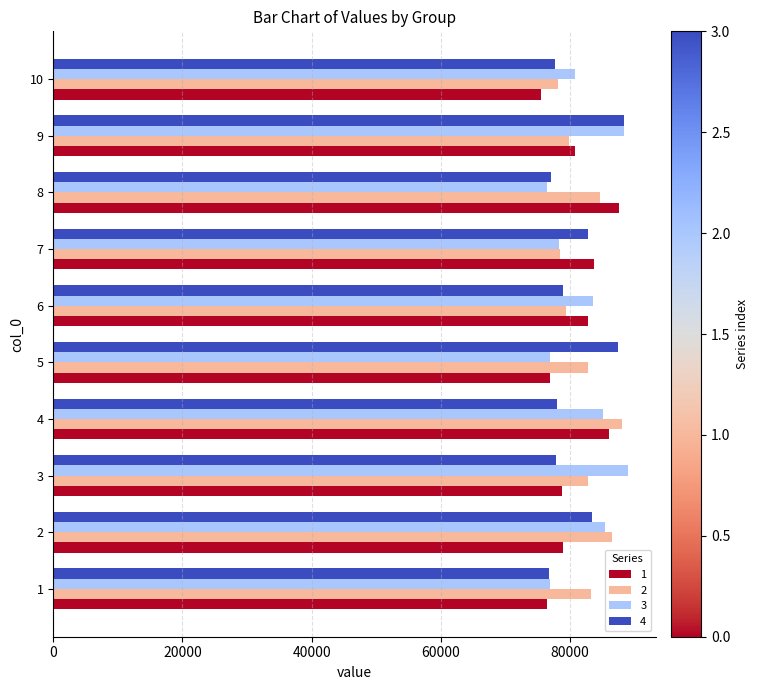

The value of 3 at 9 is 88368.3. True or false?

True